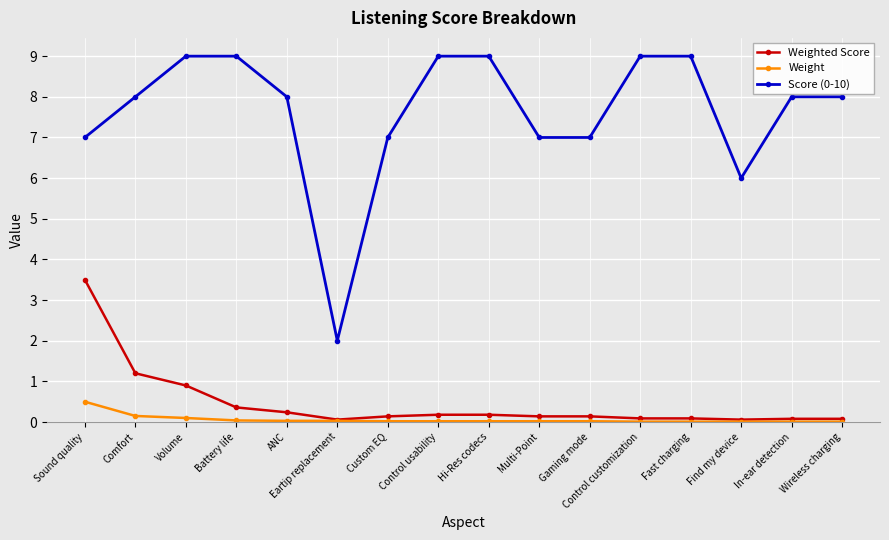

Is the value of Score (0-10) at Comfort greater than the value of Weighted Score at Volume?

Yes